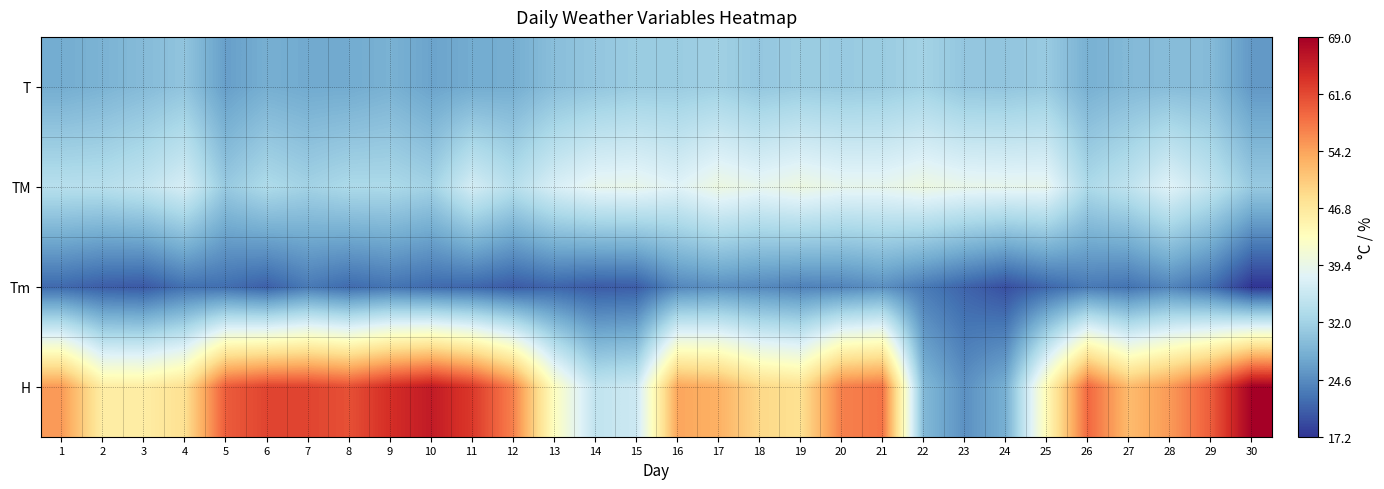

Which series changed the most between 23 and 29?

H